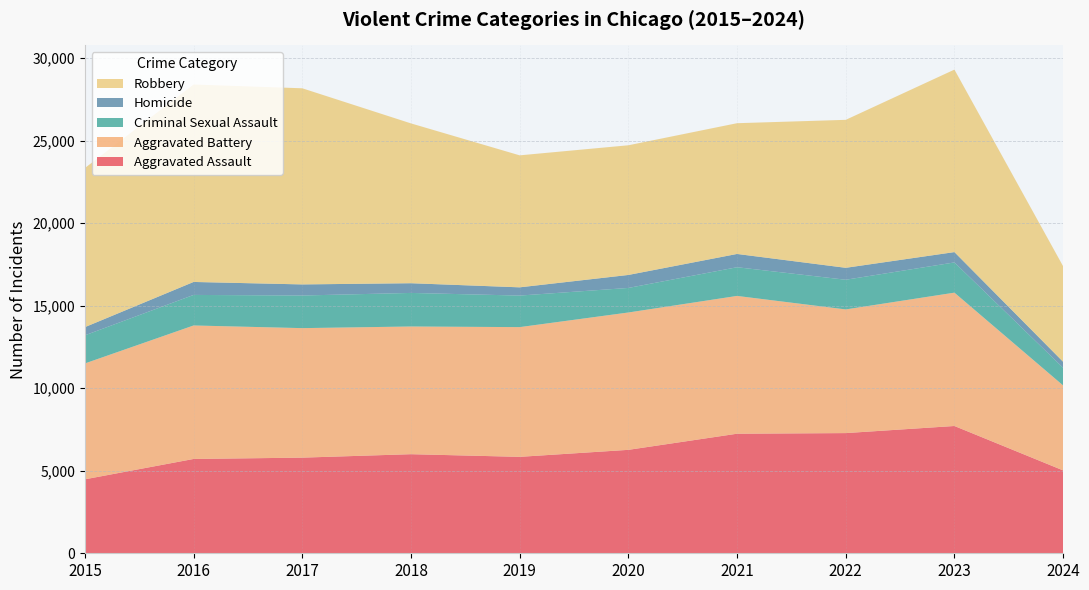

Reading left to right, list all the values displayed in this chart.

Aggravated Assault: 2015=4480	2016=5713	2017=5793	2018=6002	2019=5841	2020=6265	2021=7242	2022=7280	2023=7710	2024=5020
Aggravated Battery: 2015=7019	2016=8086	2017=7845	2018=7735	2019=7858	2020=8320	2021=8347	2022=7491	2023=8077	2024=5146
Criminal Sexual Assault: 2015=1703	2016=1850	2017=1976	2018=2033	2019=1911	2020=1487	2021=1738	2022=1797	2023=1831	2024=1069
Homicide: 2015=496	2016=786	2017=672	2018=588	2019=499	2020=787	2021=804	2022=724	2023=626	2024=364
Robbery: 2015=9638	2016=11960	2017=11880	2018=9681	2019=7995	2020=7855	2021=7920	2022=8963	2023=11054	2024=5787